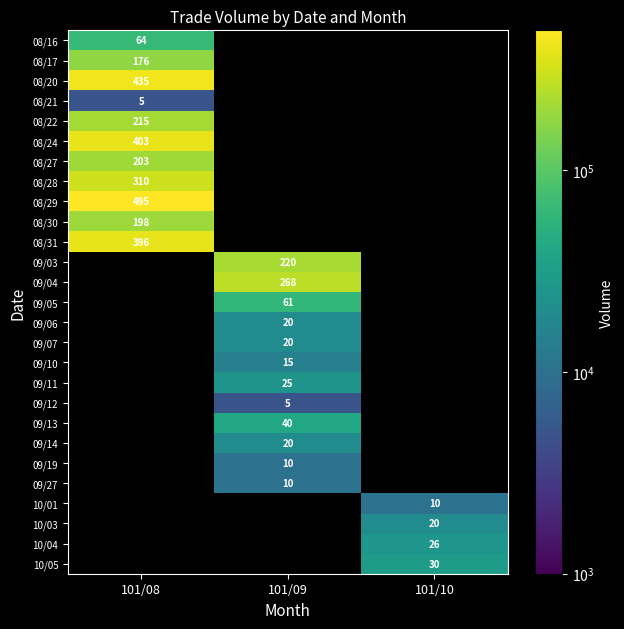

At how many categories does at least one series exceed 392404?

1